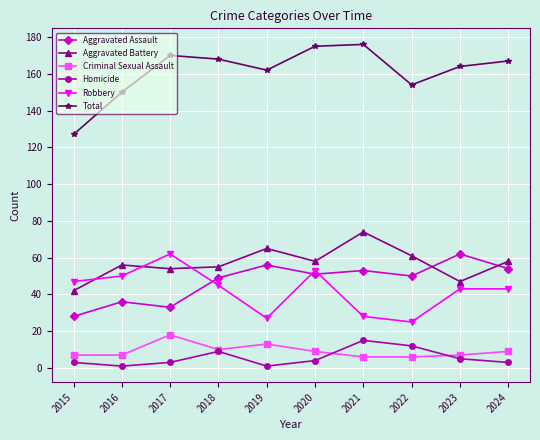

What is the spread (max minus min) of values at 2021?

170